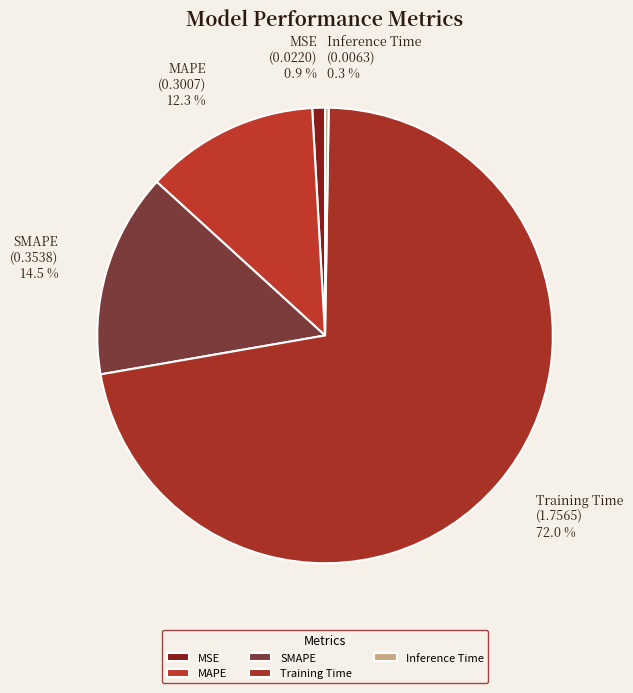

Is it true that Training Time is 65% of the pie?

False